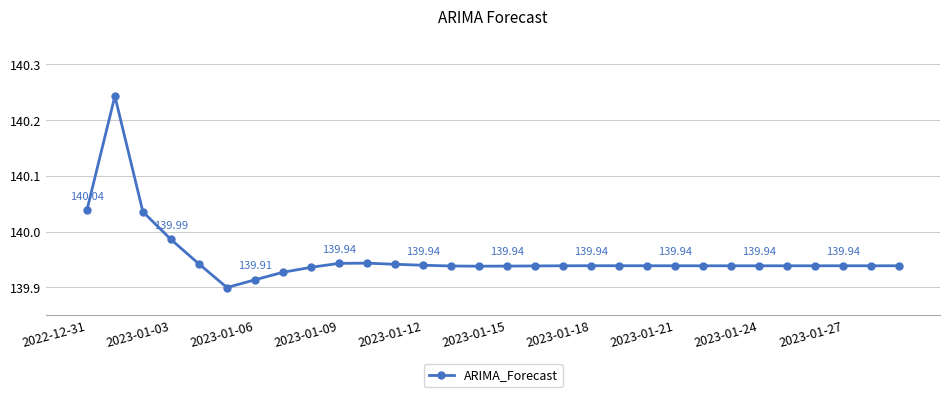

What is the sum of all values?

4198.6